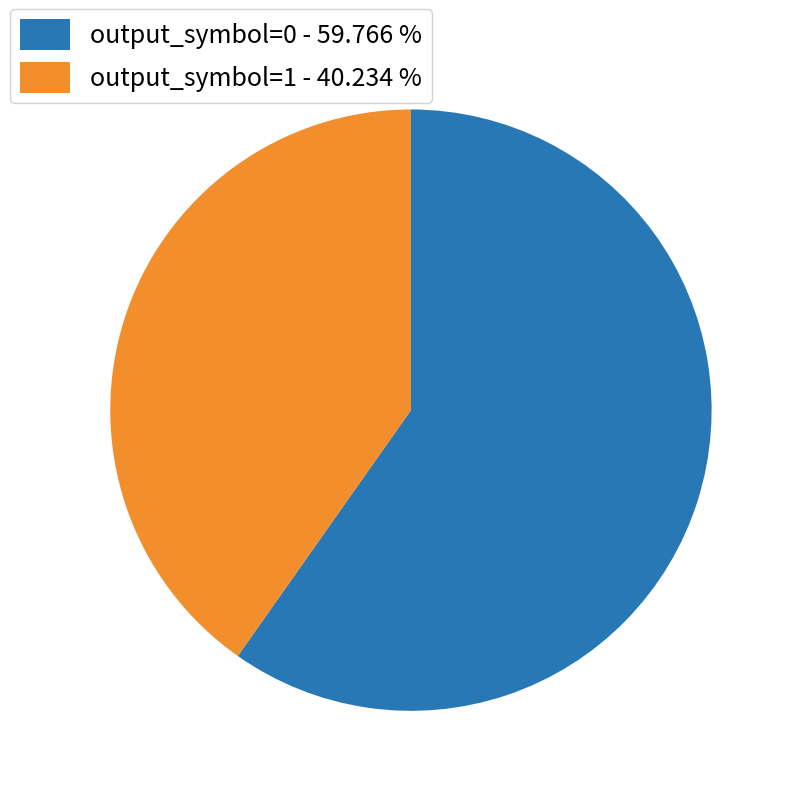

What is the ratio of the value at output_symbol=1 to the value at output_symbol=0?

0.7